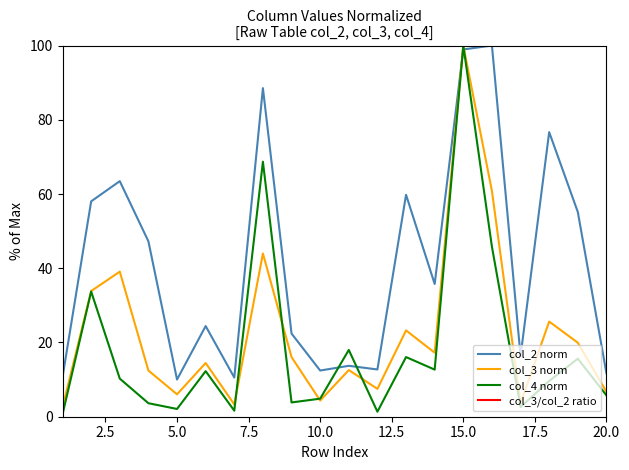

Reading left to right, what are all the values shown in this chart?

col_2 norm: 10.6	58.0	63.5	47.3	10.0	24.4	10.6	88.5	22.4	12.4	13.7	12.7	59.8	35.8	98.9	100.0	16.4	76.7	55.2	11.7
col_3 norm: 2.5	33.9	39.1	12.4	6.0	14.5	3.3	44.0	16.1	4.4	12.6	7.5	23.3	17.2	100.0	60.8	3.7	25.6	19.9	6.7
col_4 norm: 0.6	33.7	10.3	3.6	2.1	12.3	1.6	68.7	3.8	4.9	18.0	1.3	16.1	12.7	100.0	45.8	2.6	9.6	15.6	5.8
col_3/col_2 ratio: 2328.7	5774.2	6093.7	2604.9	5959.7	5862.5	3092.1	4915.8	7093.9	3463.5	9064.6	5831.2	3848.5	4771.4	10000.0	6016.6	2207.0	3308.1	3577.5	5666.8